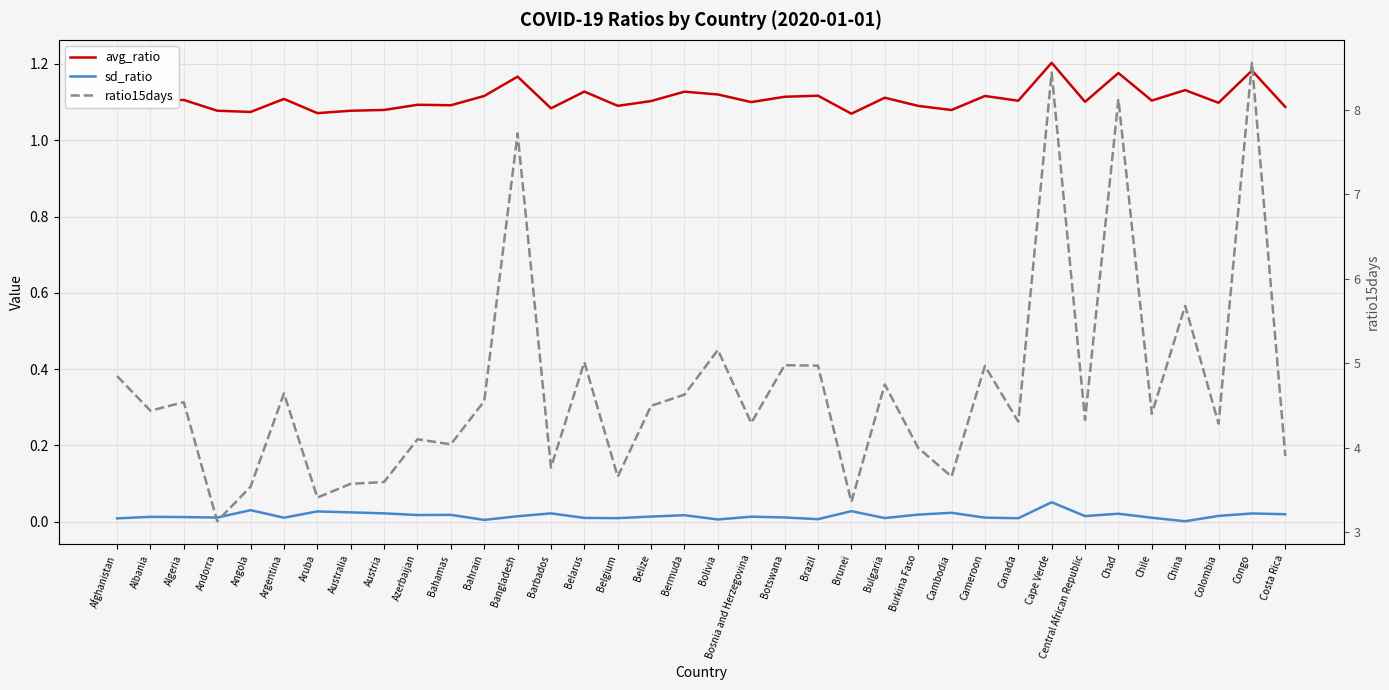

At which category does avg_ratio reach its first local valley?

Albania